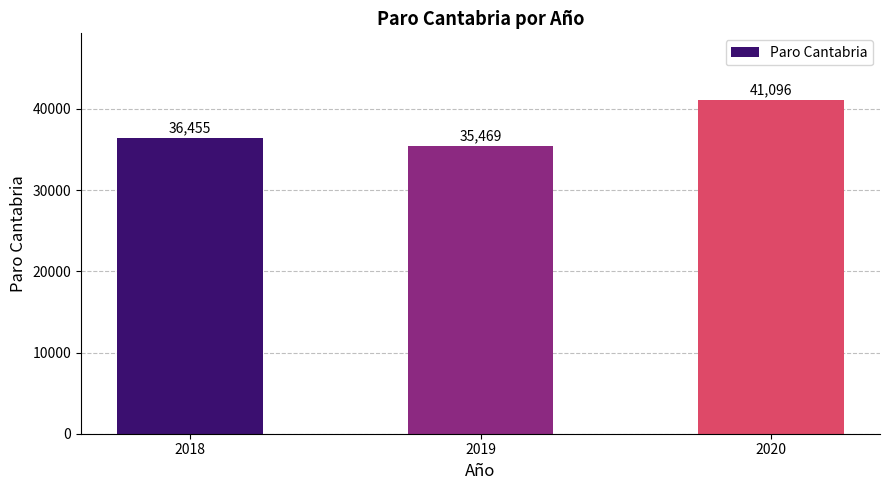

What is the ratio of the value at 2018 to the value at 2020?

0.9